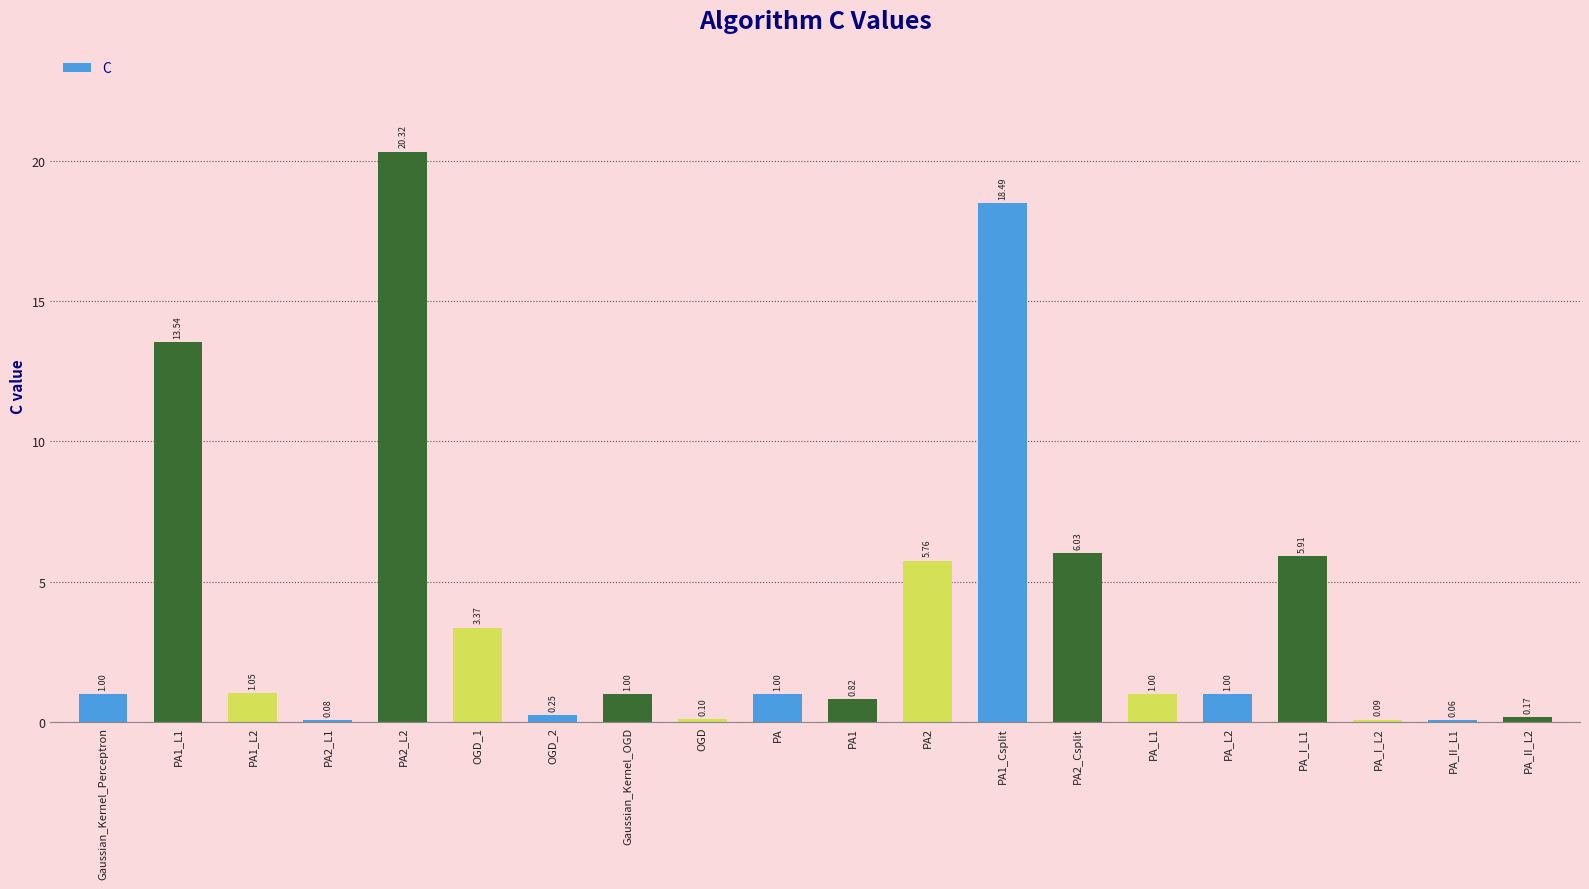

What is the sum of all values?

81.0